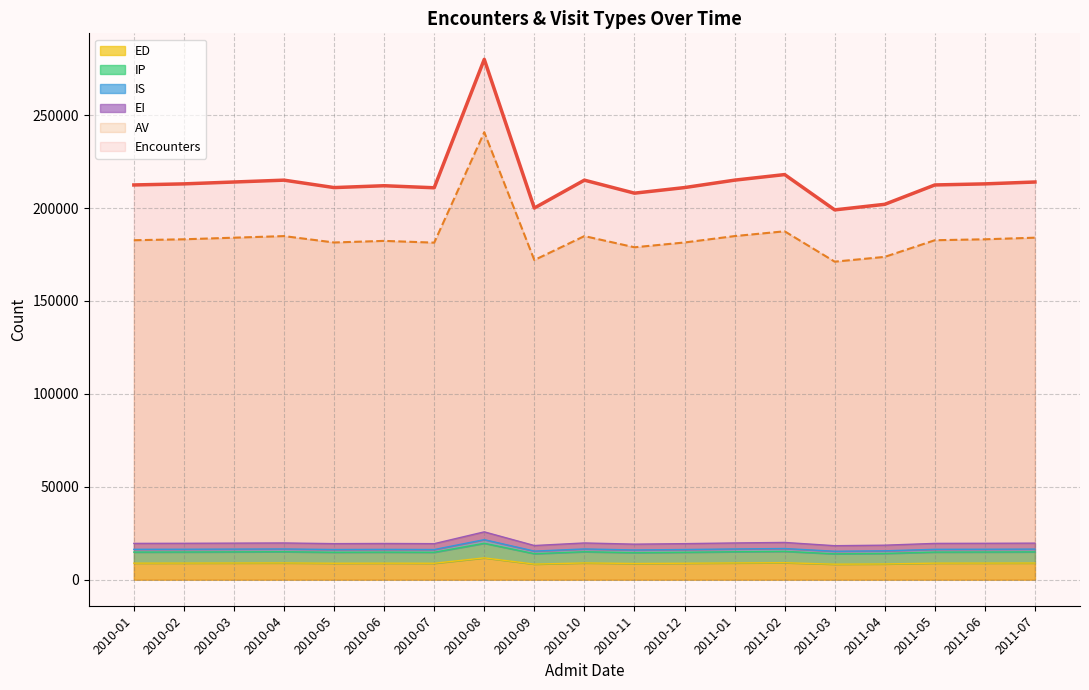

True or false: Encounters and AV intersect in this chart.

False